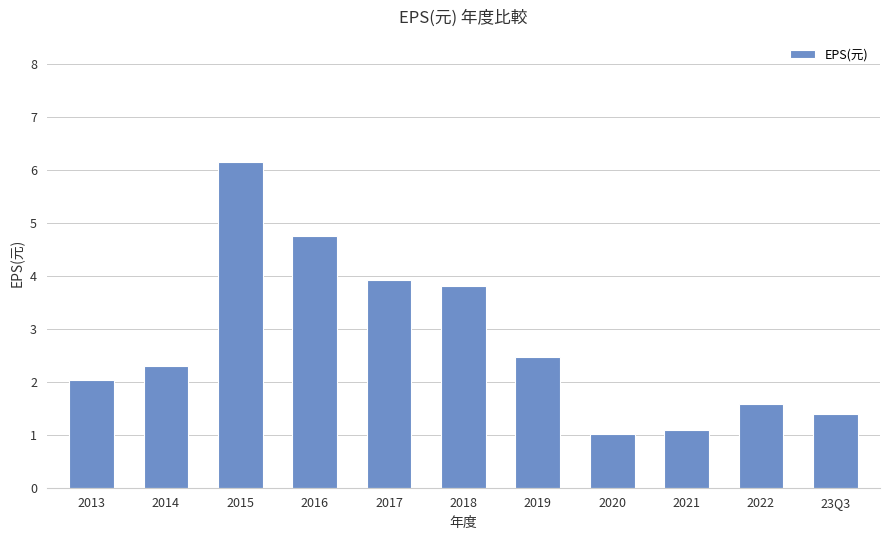

Between 2020 and 2014, which is larger?

2014